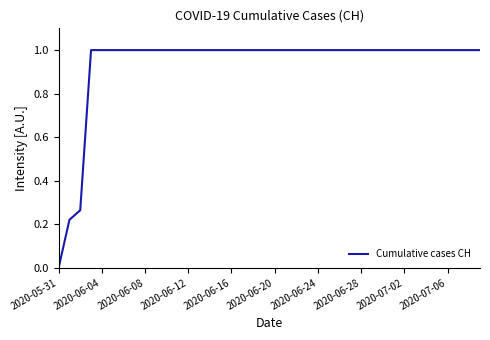

What is the maximum value shown in the chart?

1.0